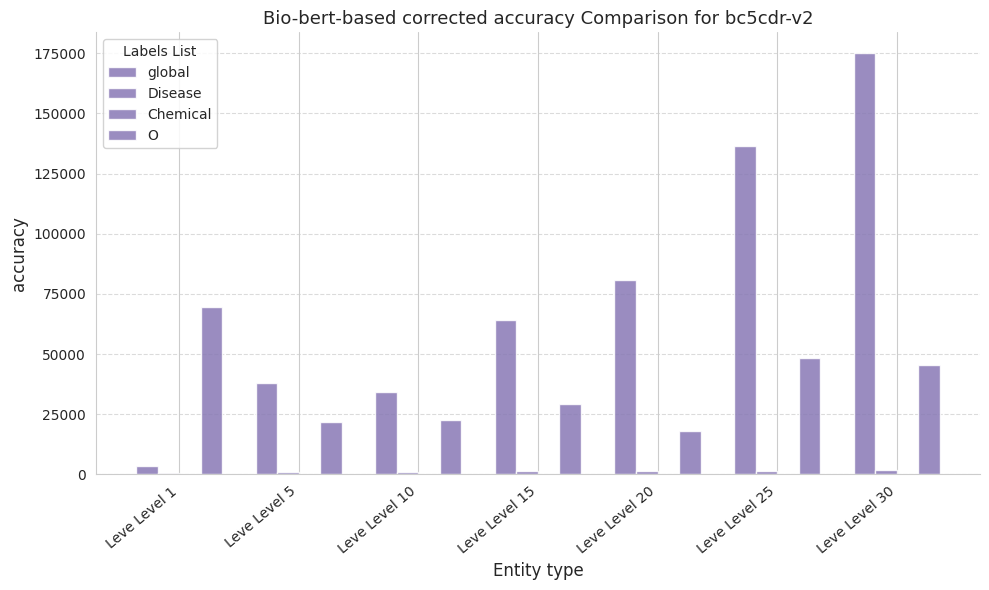

Reading left to right, list all the values displayed in this chart.

global: 3597	38150	34400	64070	80920	136490	174920
Disease: 774	954	1024	1393	1285	1508	2034
Chemical: 6	6	6	6	6	6	6
O: 69739	21879	22814	29401	17854	48294	45283